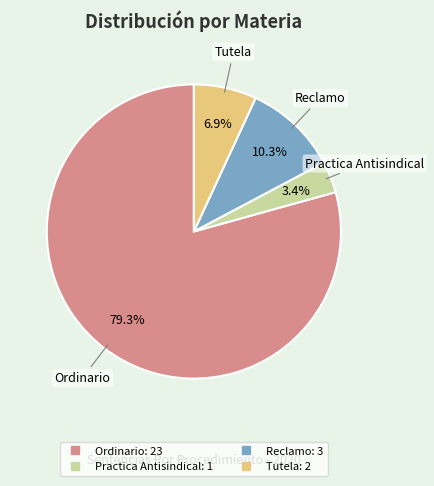

Which slice is the largest?

Ordinario